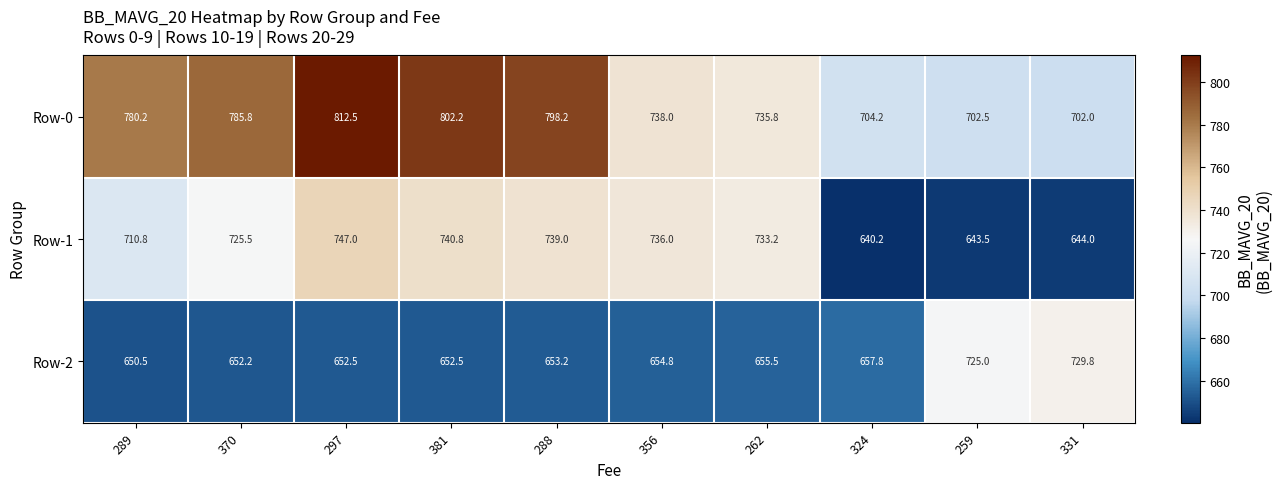

How many series are shown in this chart?

3